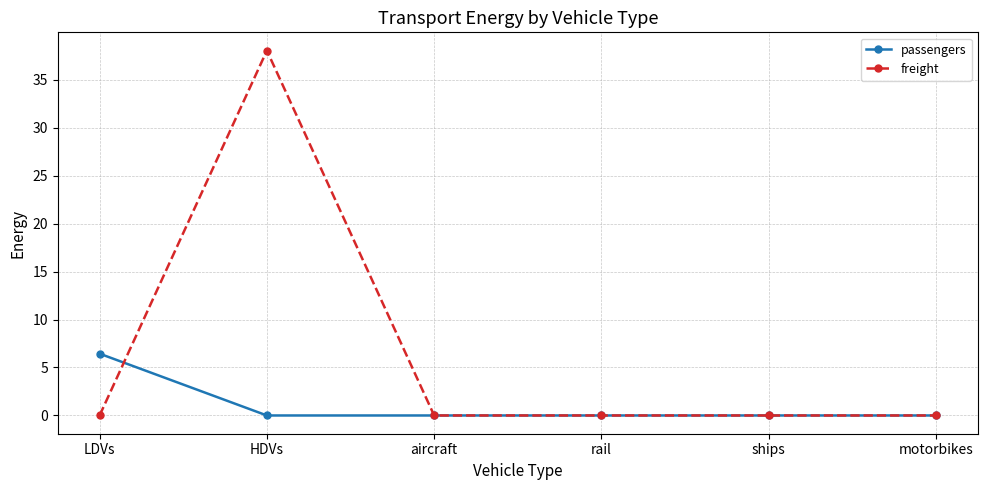

Reading left to right, what are all the values shown in this chart?

passengers: LDVs=6.4	HDVs=0.0	aircraft=0.0	rail=0.0	ships=0.0	motorbikes=0.0
freight: LDVs=0.0	HDVs=38.0	aircraft=0.0	rail=0.0	ships=0.0	motorbikes=0.0